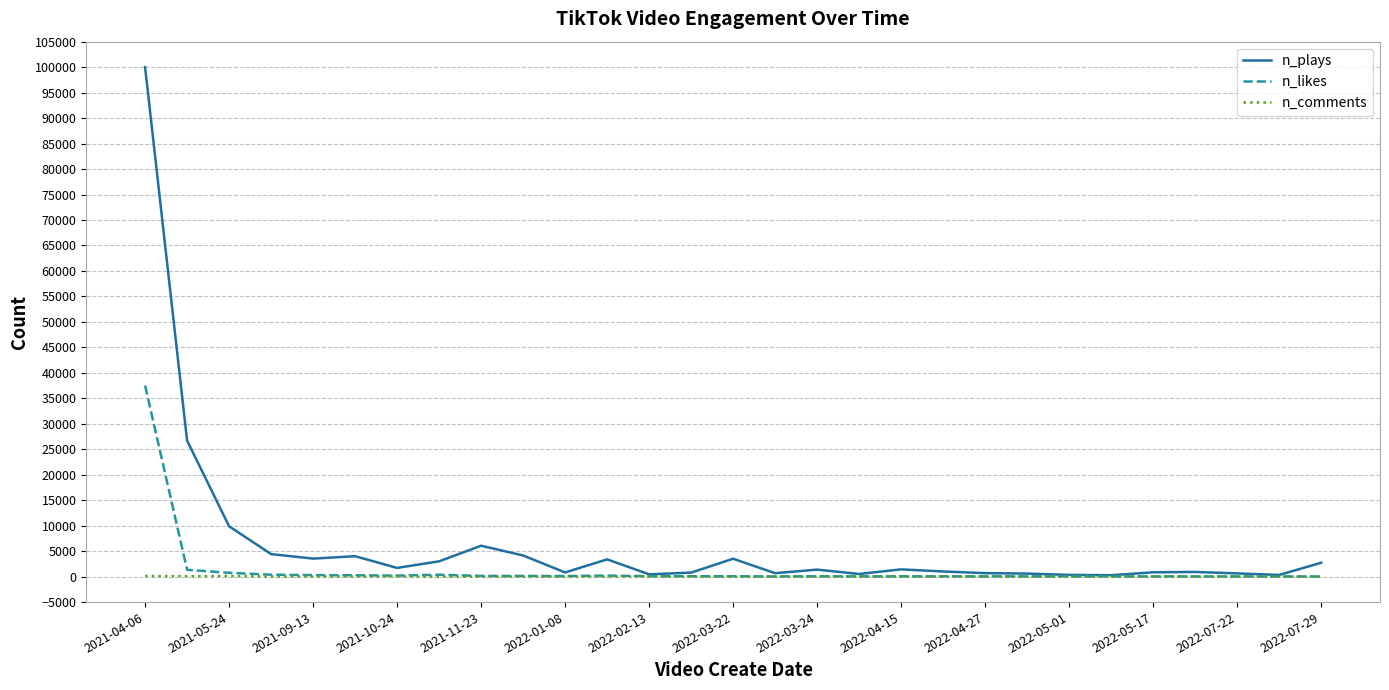

Which series has the widest spread of values?

n_plays